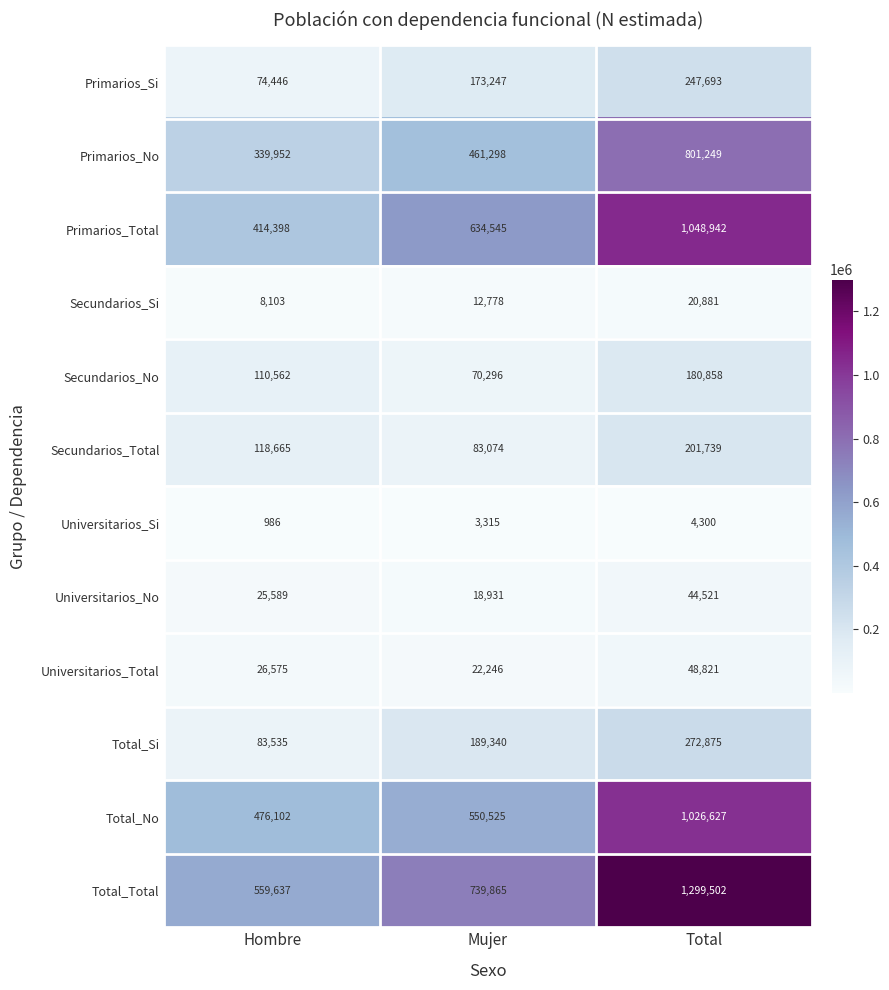

How many Total_No values are between 476102 and 1026627?

3